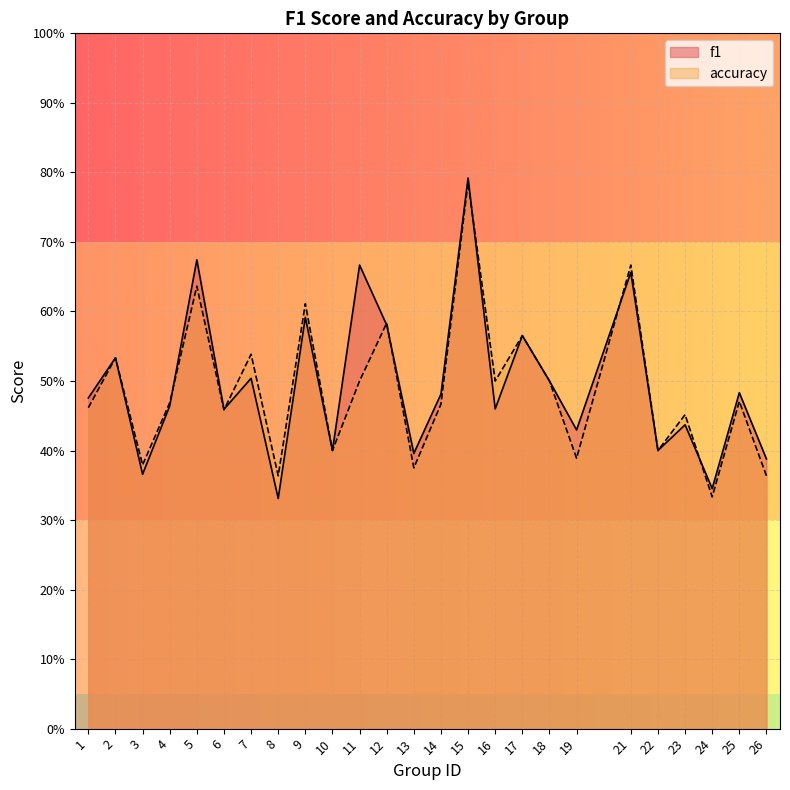

Count the accuracy values in the range 0 to 1.

25